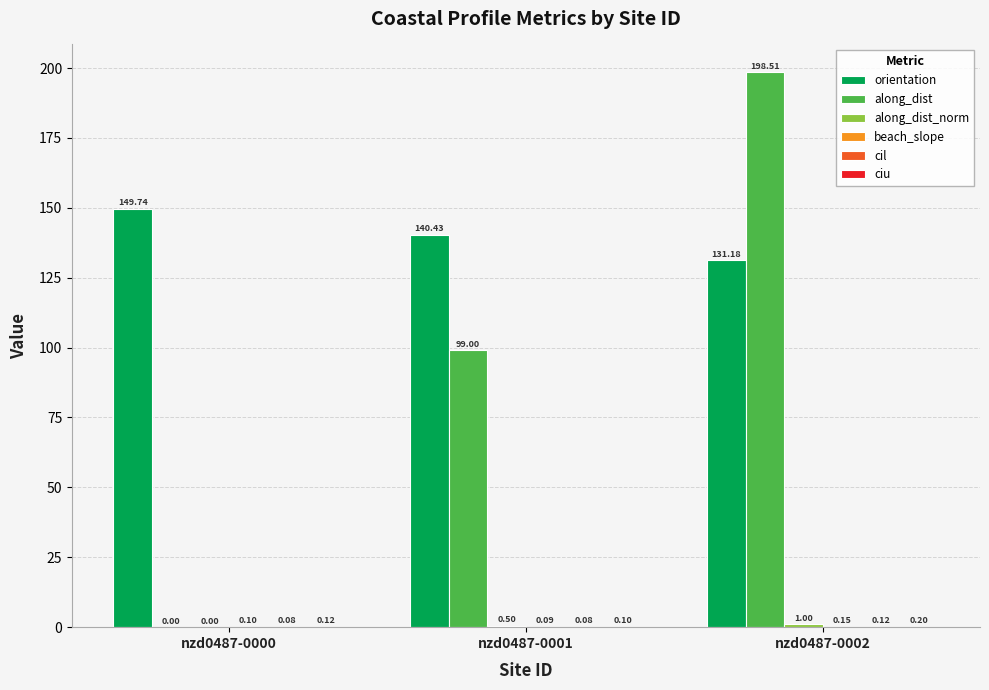

Between nzd0487-0001 and nzd0487-0002, which series saw the biggest shift?

along_dist